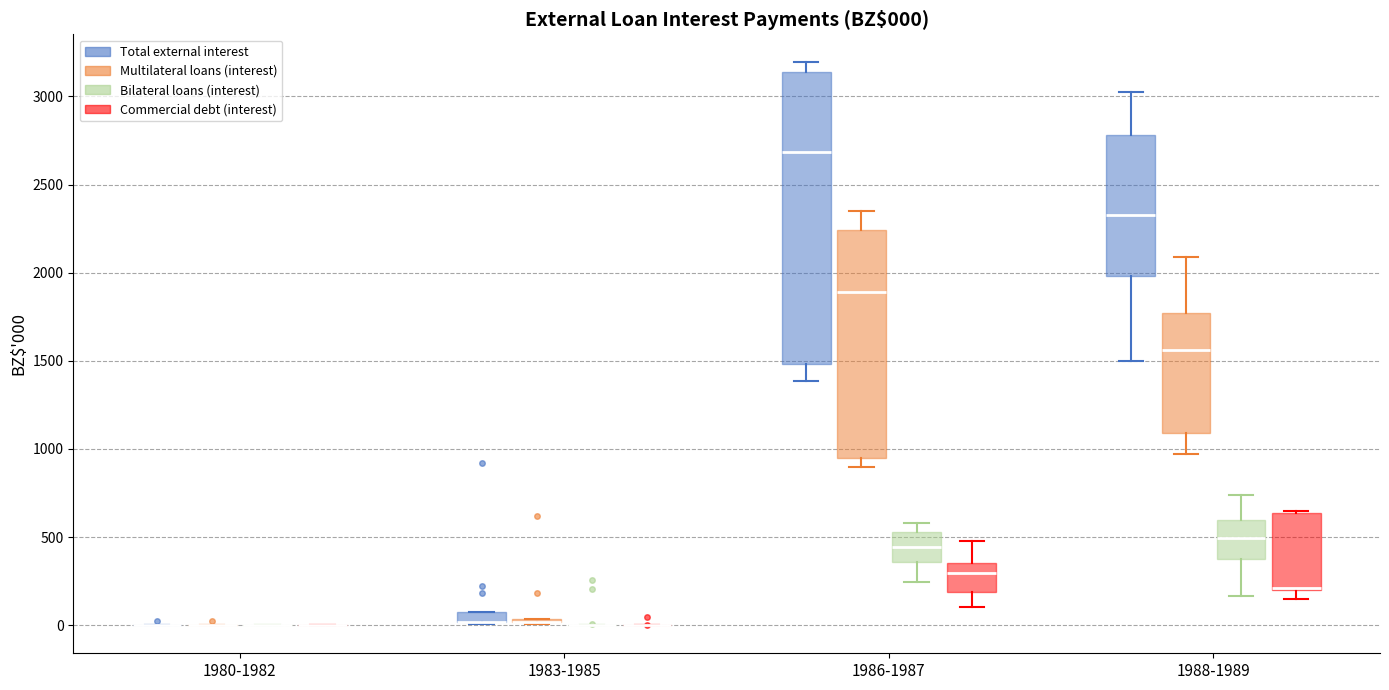

Which box is the tallest, from its lower edge to its upper edge?

1986-1987 (Total external interest)